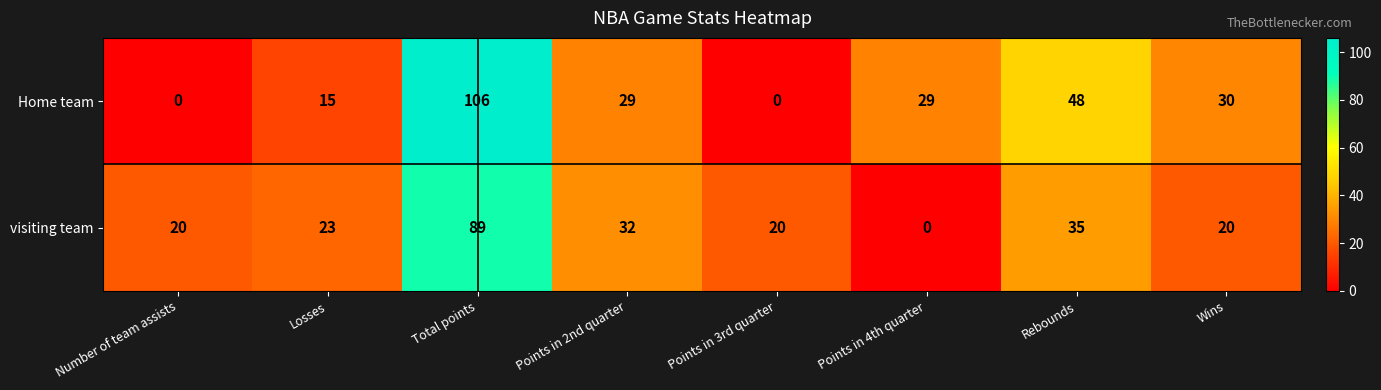

True or false: visiting team has a value of 10 at Losses.

False